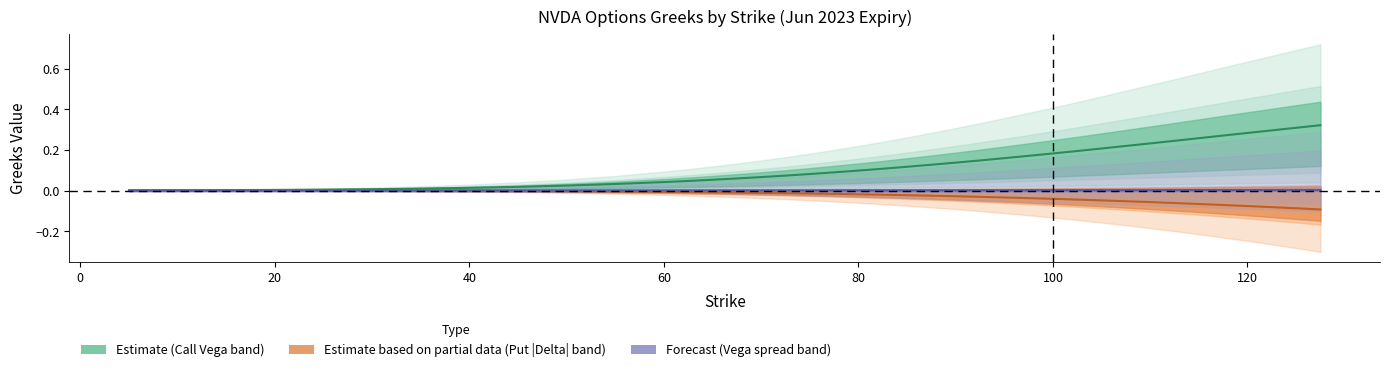

Which label corresponds to the largest value in the chart?

127.5